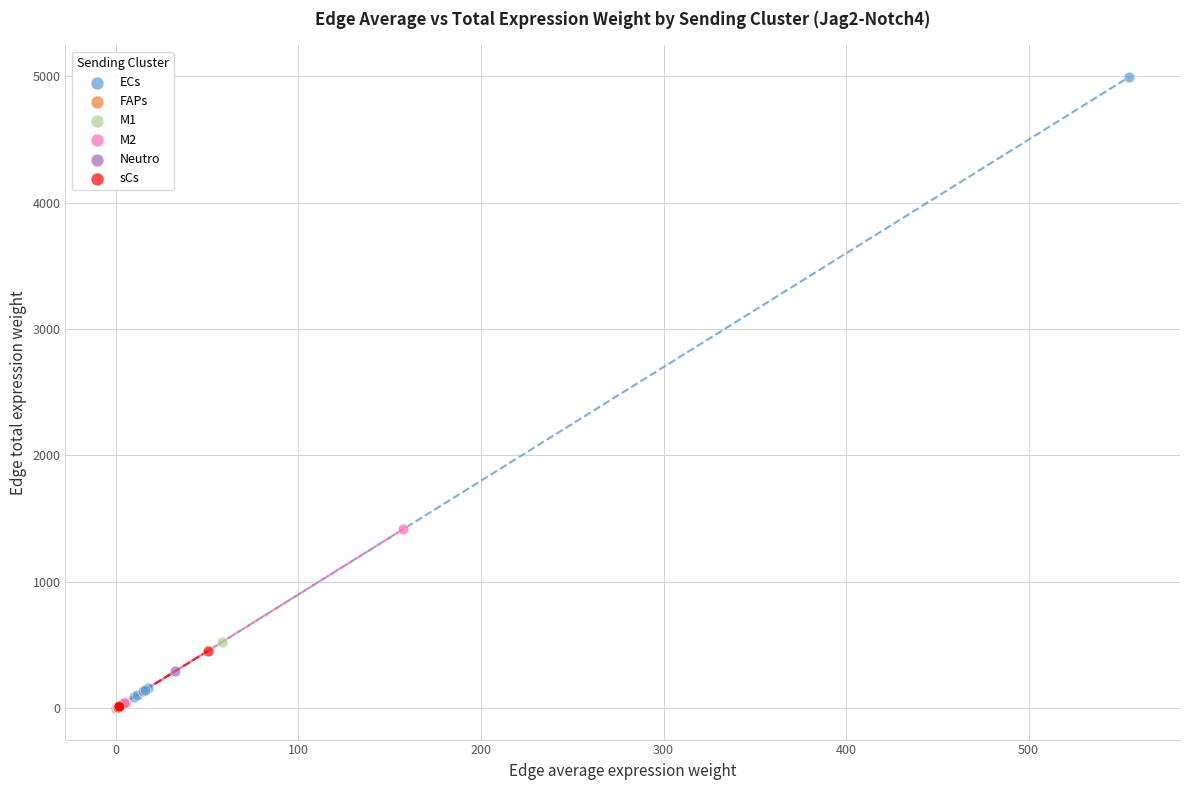

Which series contains the highest Y value?

ECs